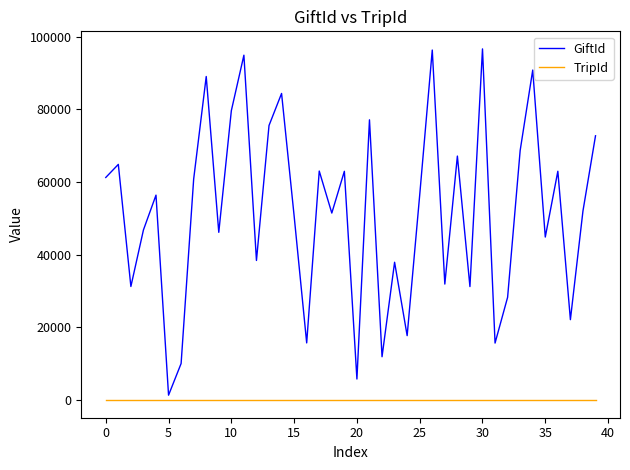

Rank the series by their maximum value, from highest to lowest.

GiftId, TripId